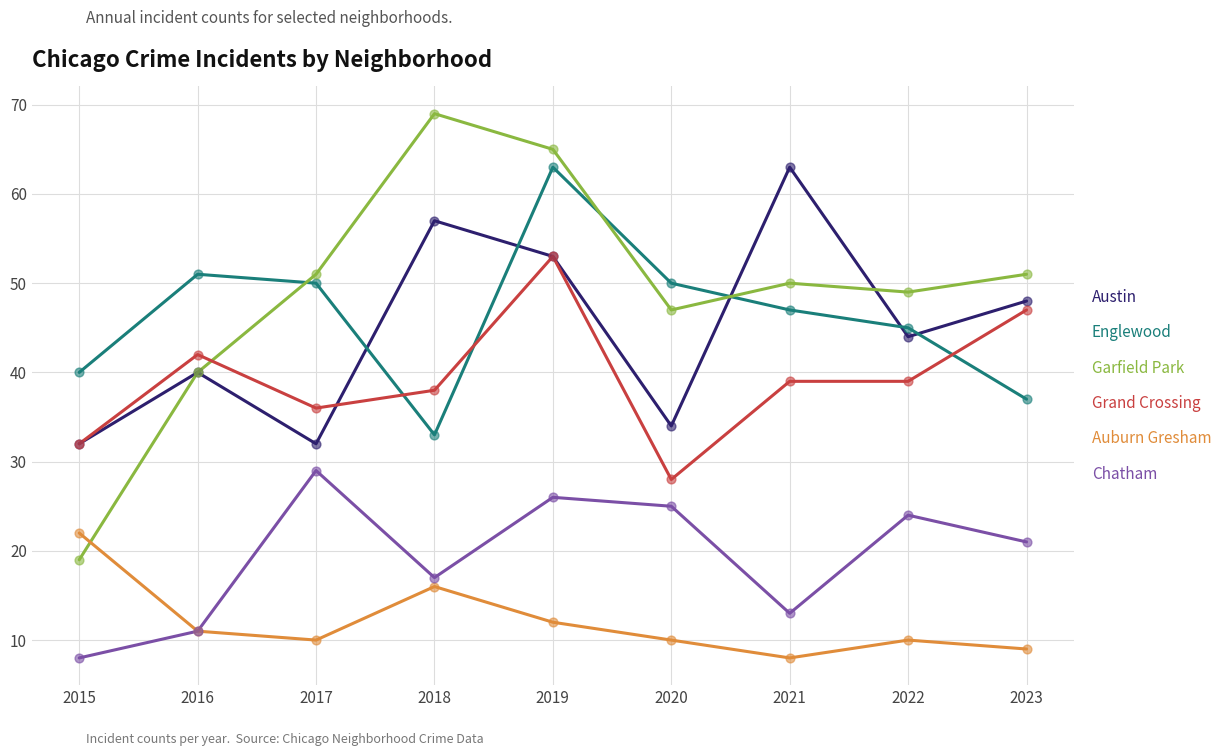

At which category is the sum across all series the highest?

2019